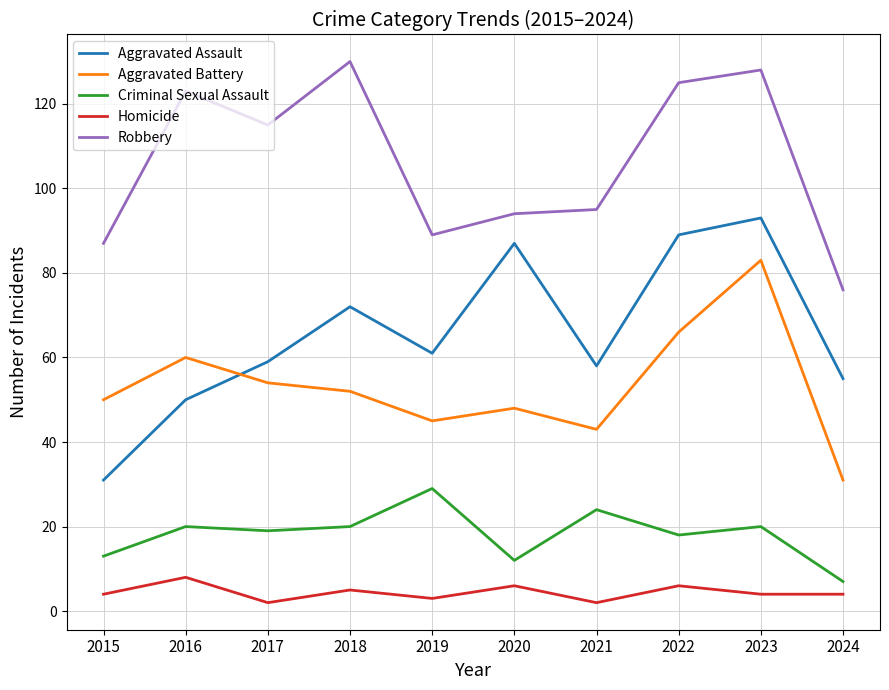

True or false: Aggravated Assault and Criminal Sexual Assault cross at least once.

False